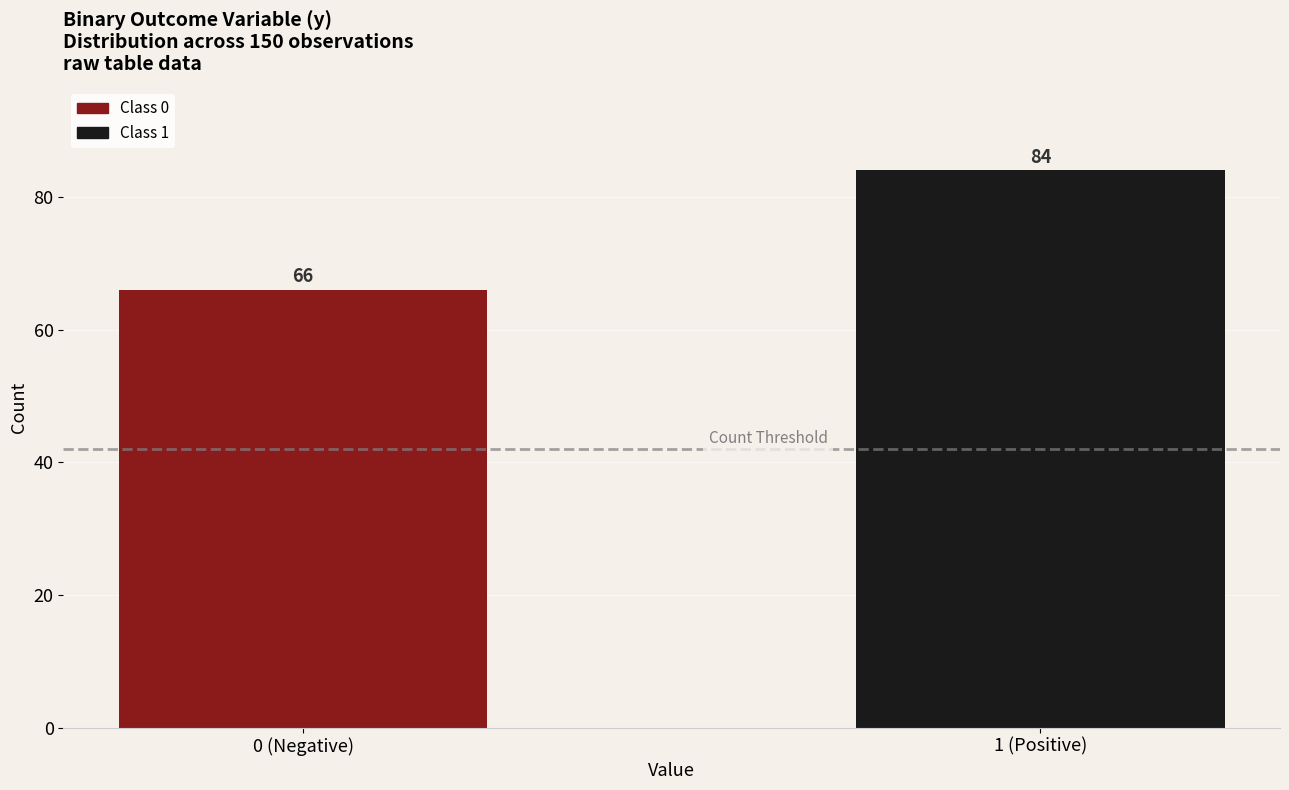

Reading left to right, extract all data points from this chart.

66	84